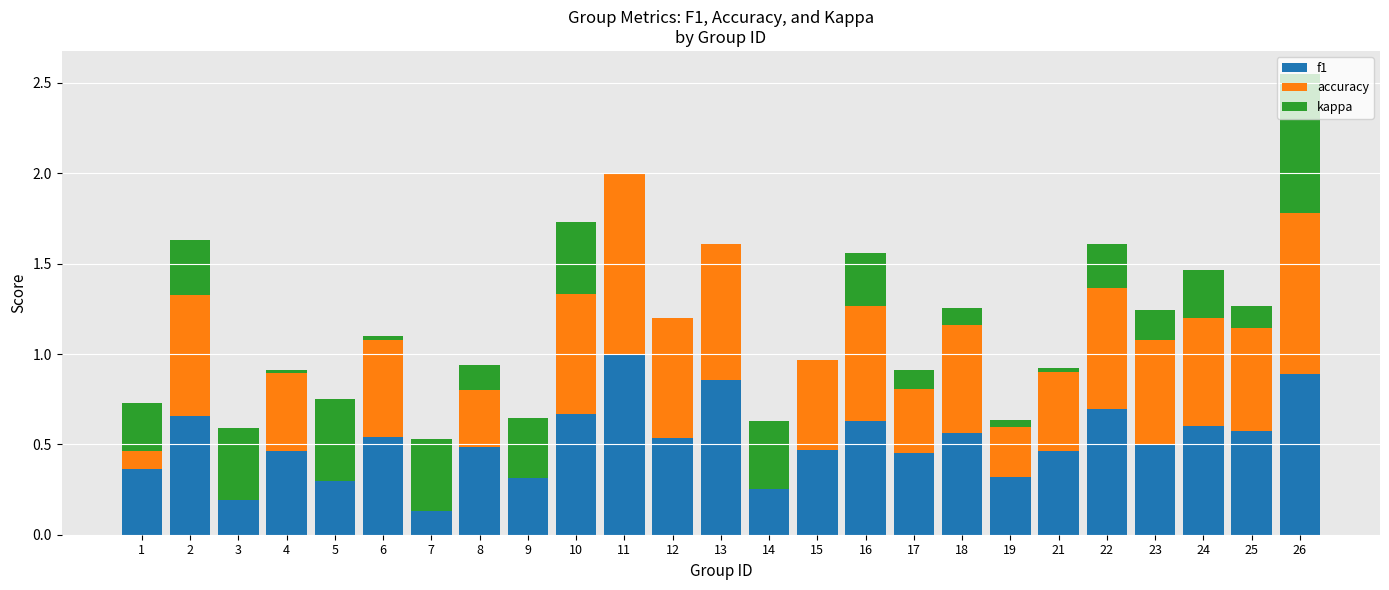

At which label is kappa closest to 0?

11